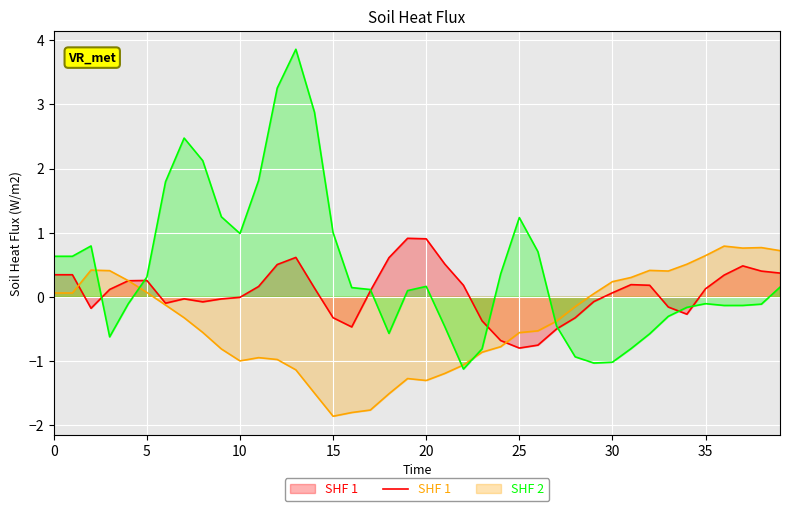

True or false: SHF 3 has more than 2 interior local peaks.

True